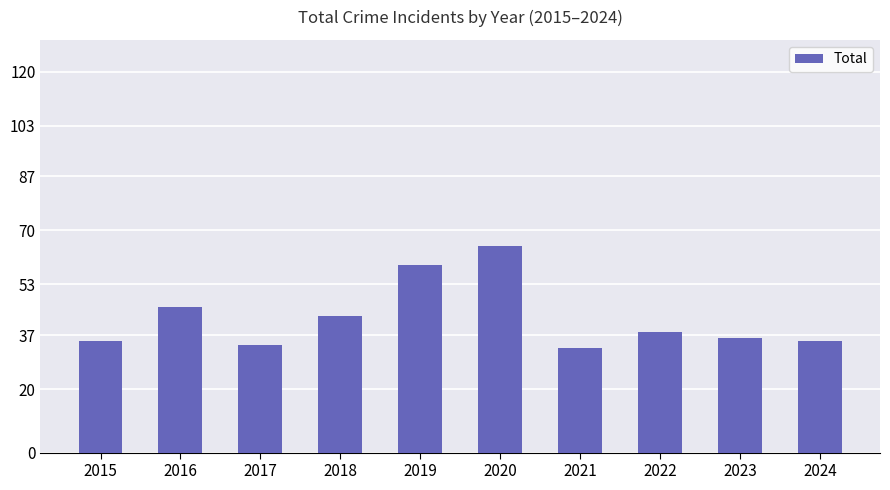

Does the chart contain any negative values?

No